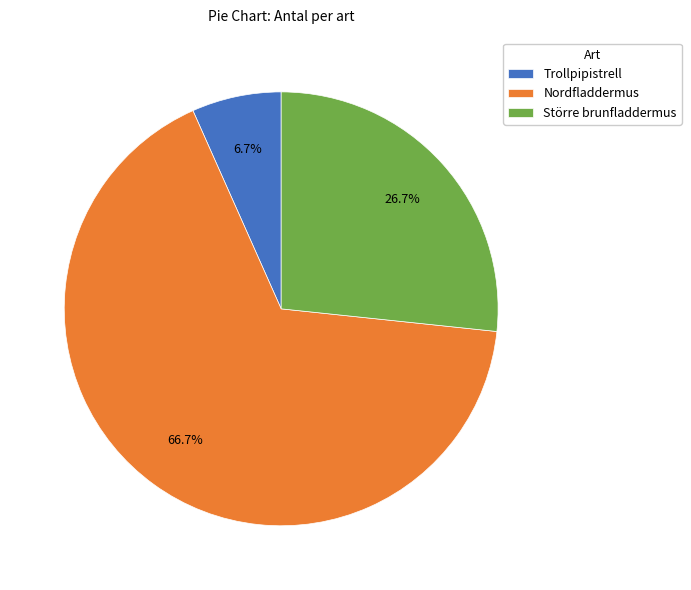

How many segments does this pie chart have?

3